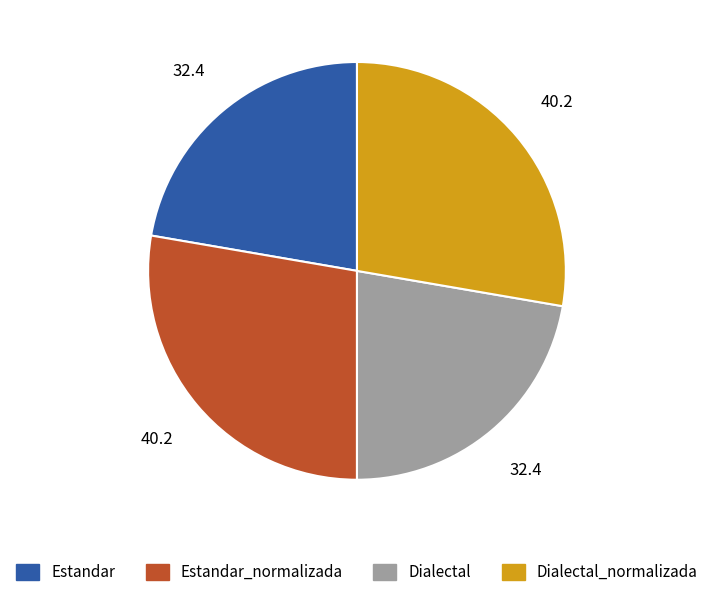

Does any single category account for the majority?

No